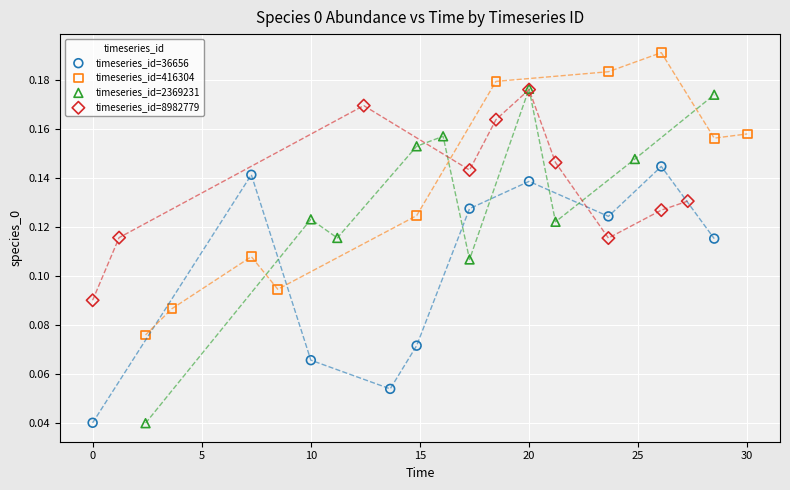

Which series reaches the maximum Y coordinate?

timeseries_id=416304